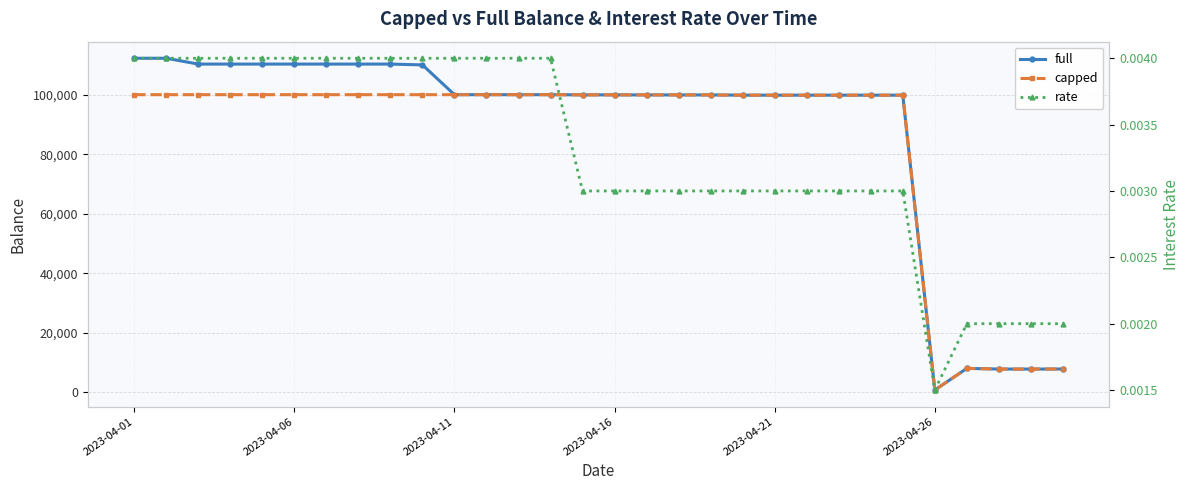

In rate, how many points are lower than both neighbors (excluding endpoints)?

1